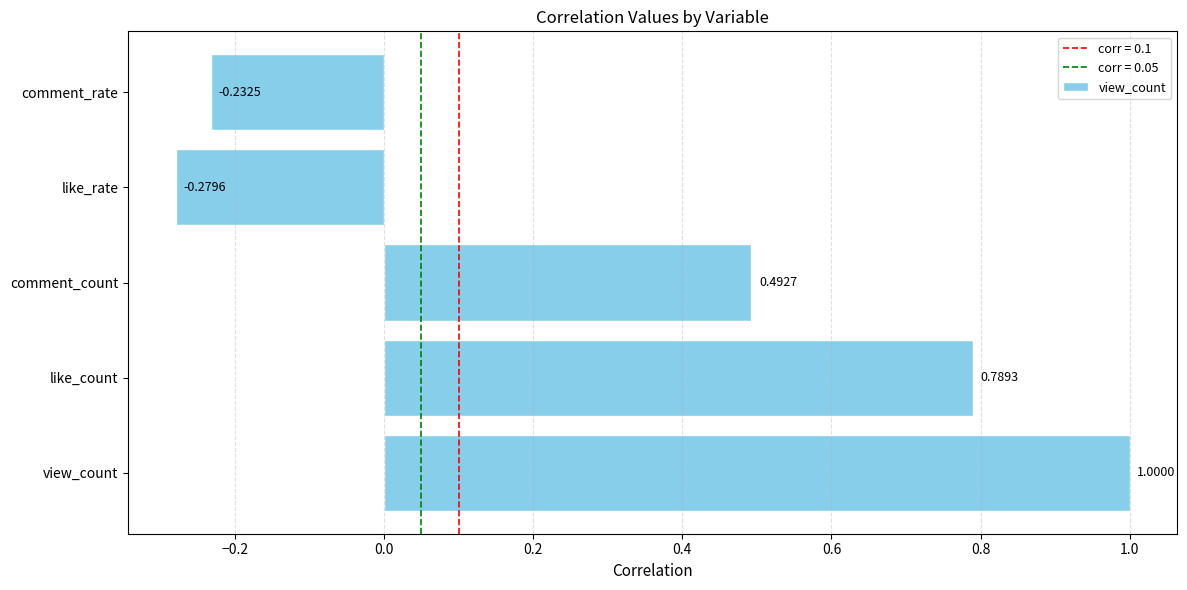

What is the change in value from comment_count to like_rate?

-0.8